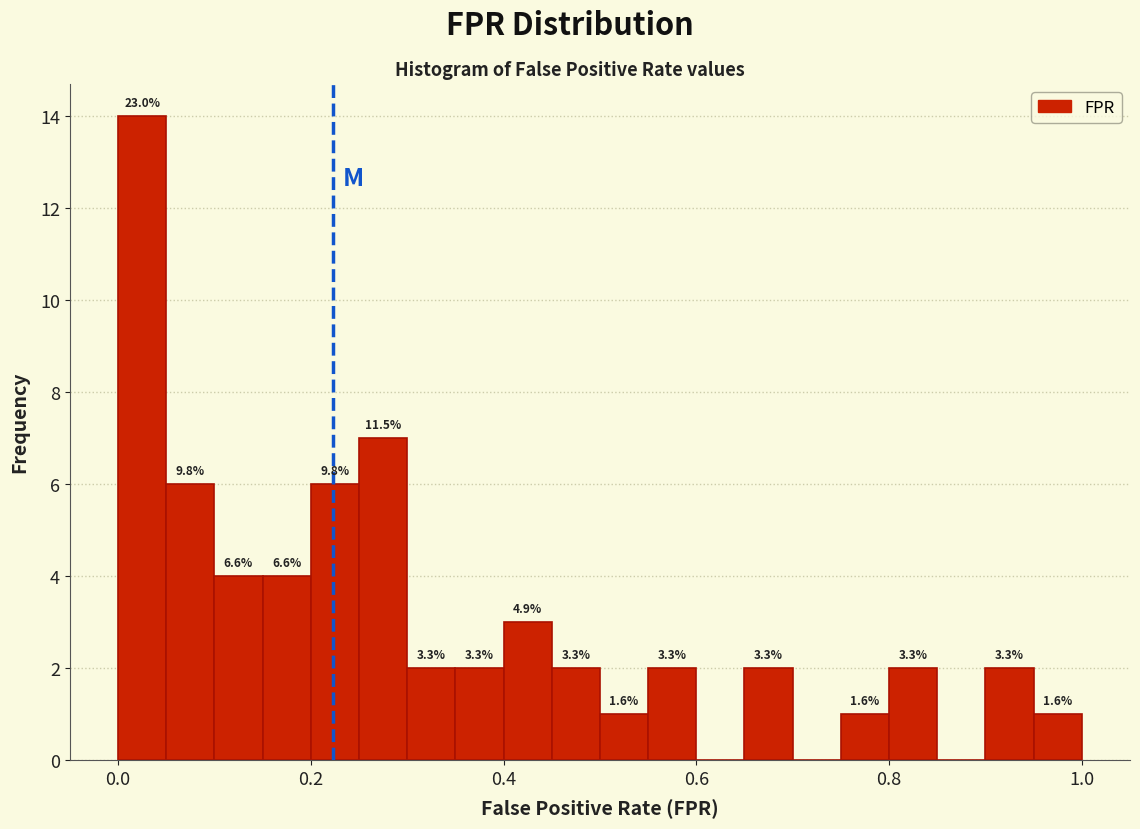

Read against the x-axis, roughly where is the centre of the tallest bar?

0.02